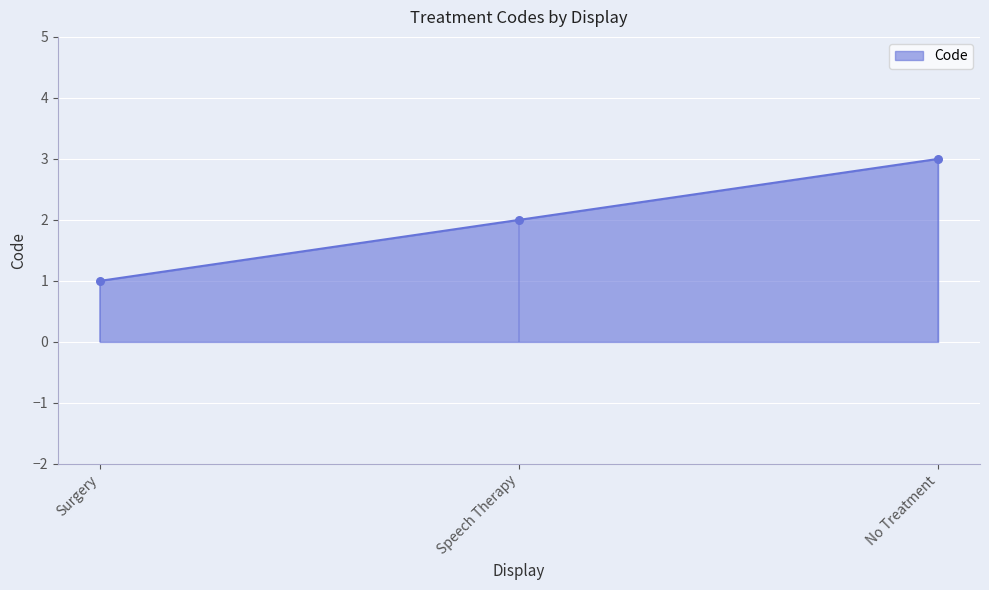

Which has a higher value, No Treatment or Speech Therapy?

No Treatment